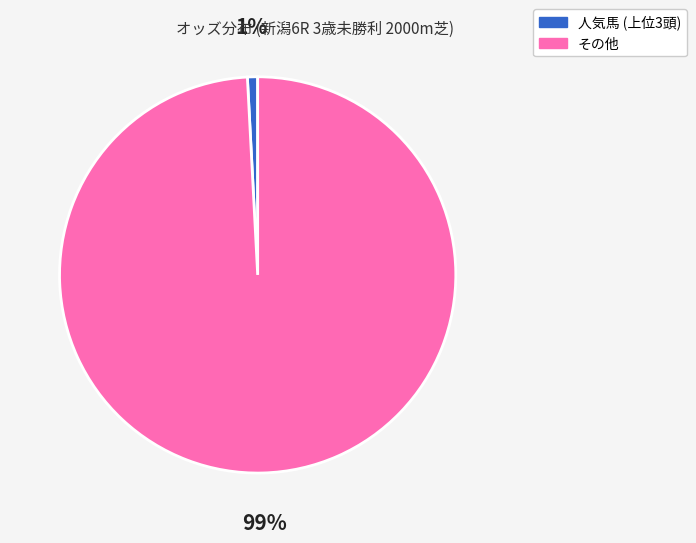

Between その他 and 人気馬 (上位3頭), which is larger?

その他